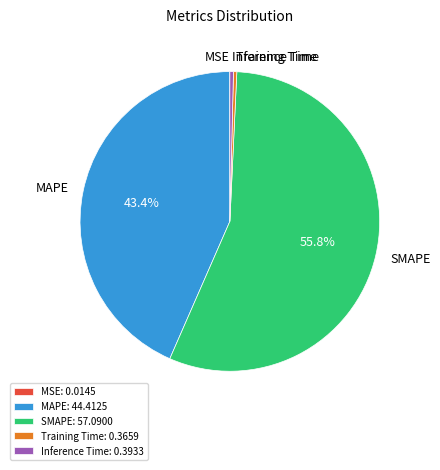

Is there a majority slice in this chart?

Yes